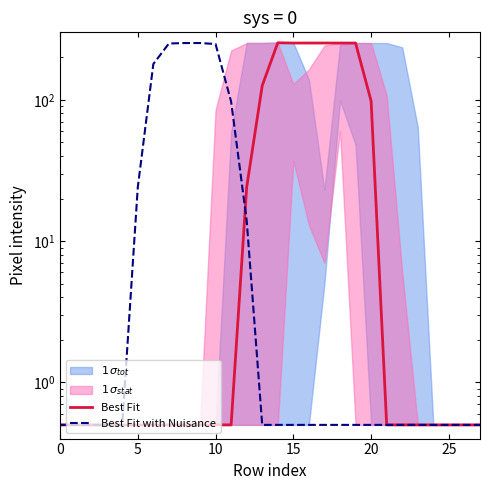

Is this an area chart (filled region under the line)?

No